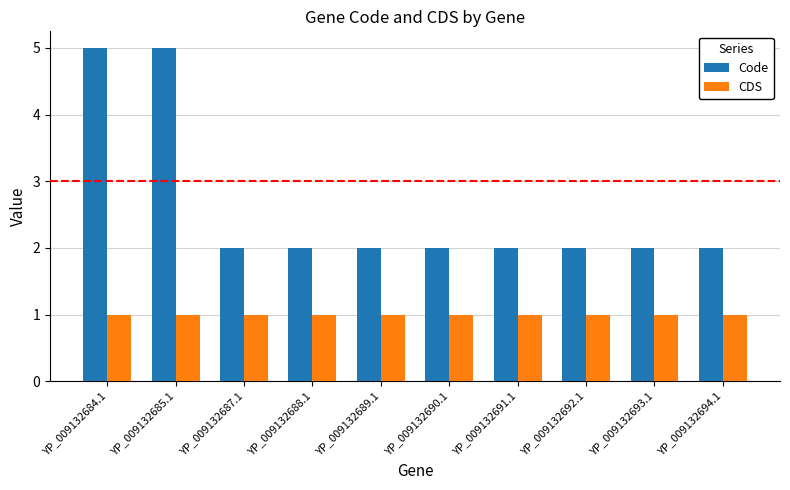

How many categories are shown in the chart?

10